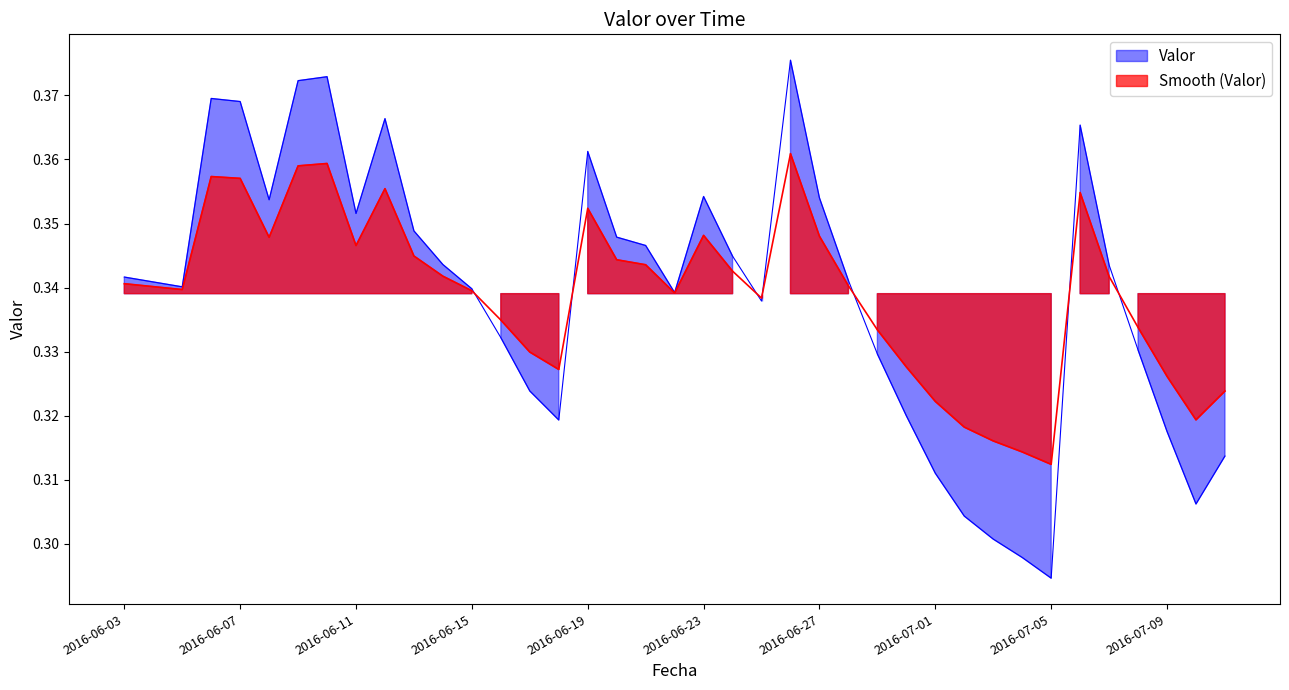

Which label corresponds to the largest value in the chart?

2016-06-26